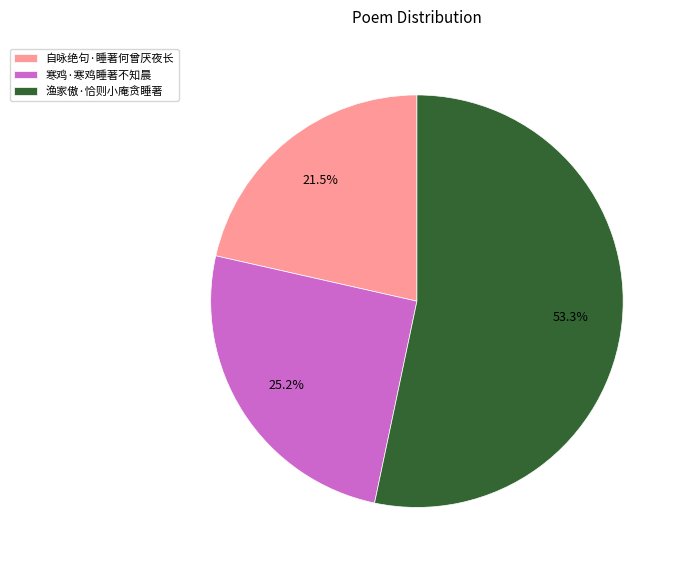

Does any single category account for the majority?

Yes